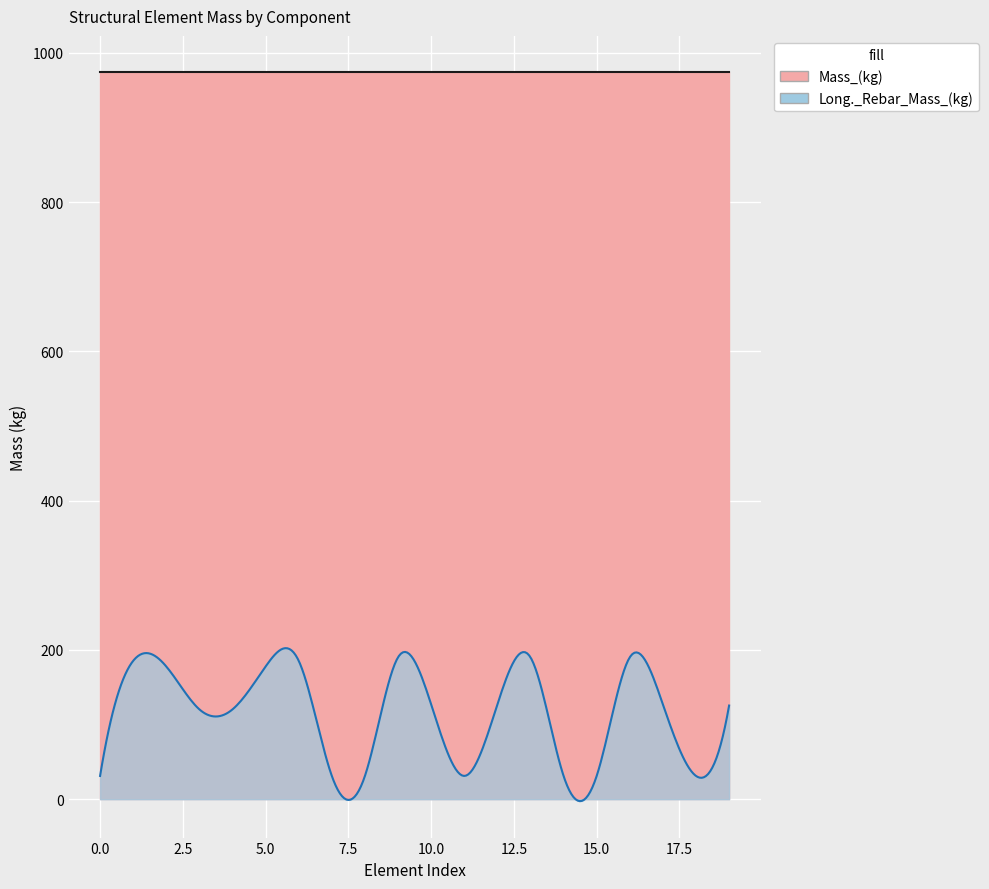

How many values in the Long._Rebar_Mass_(kg) series exceed 126?

10